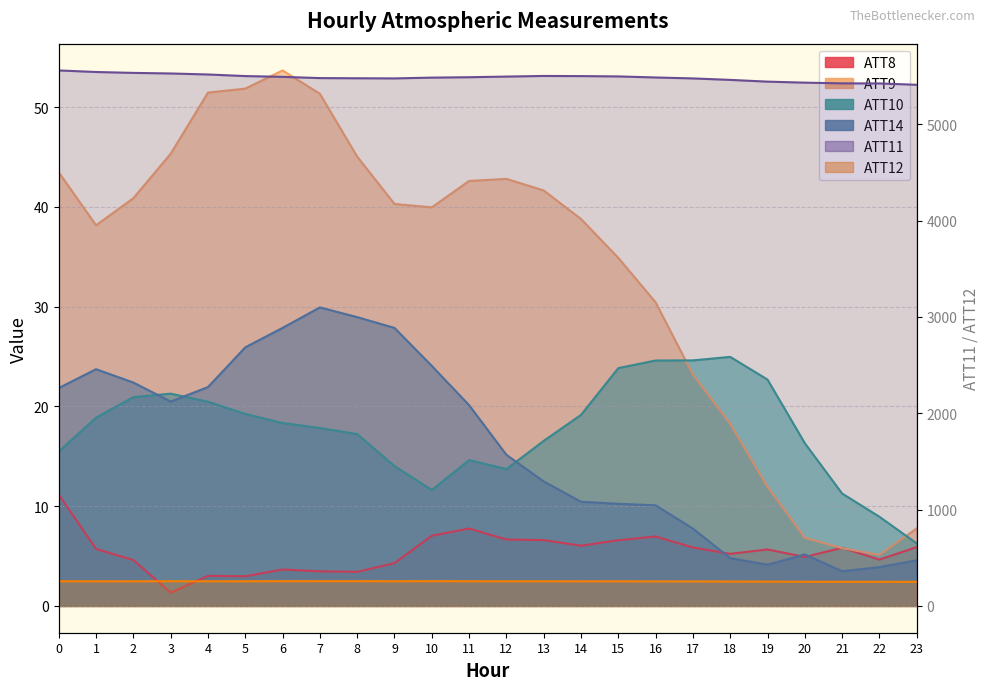

What is the sum of all ATT10 values?

422.9